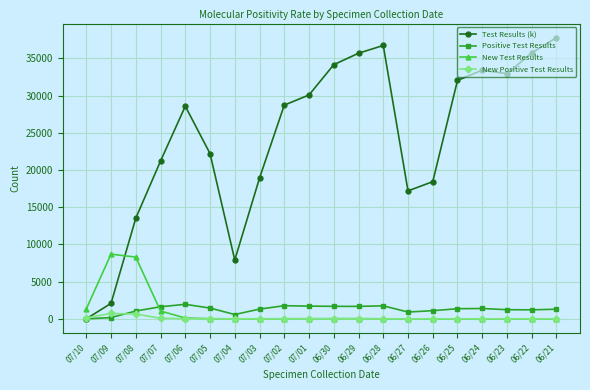

How many series are shown in this chart?

4